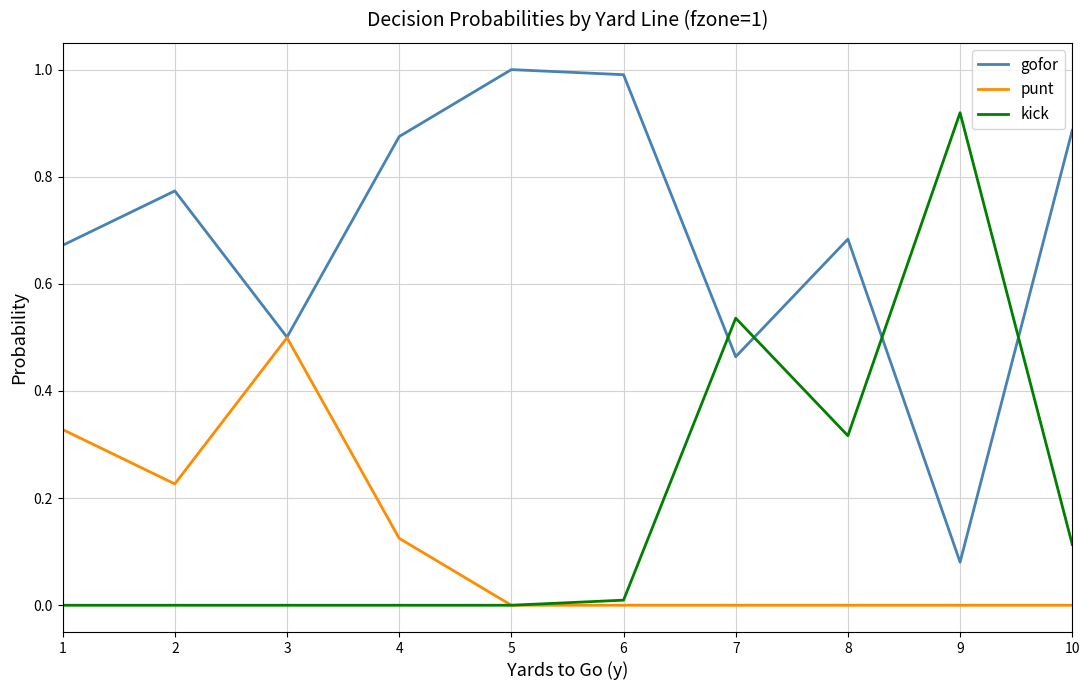

What is the spread (max minus min) of values at 5?

1.0